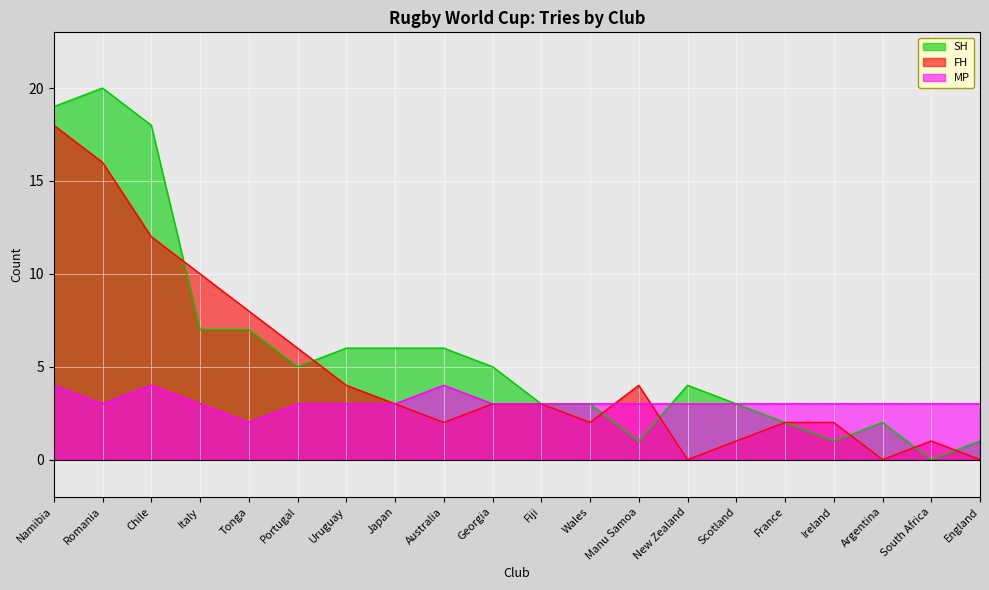

Reading left to right, transcribe all the data shown in this chart.

SH: 19	20	18	7	7	5	6	6	6	5	3	3	1	4	3	2	1	2	0	1
FH: 18	16	12	10	8	6	4	3	2	3	3	2	4	0	1	2	2	0	1	0
MP: 4	3	4	3	2	3	3	3	4	3	3	3	3	3	3	3	3	3	3	3